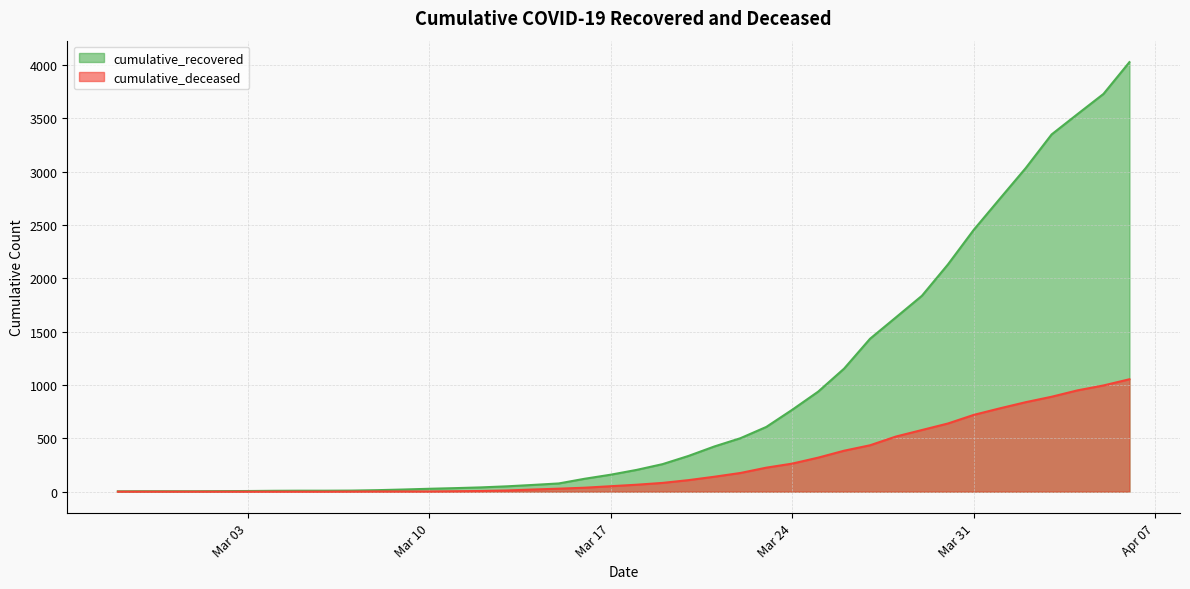

Which series has the largest total across all categories?

cumulative_recovered